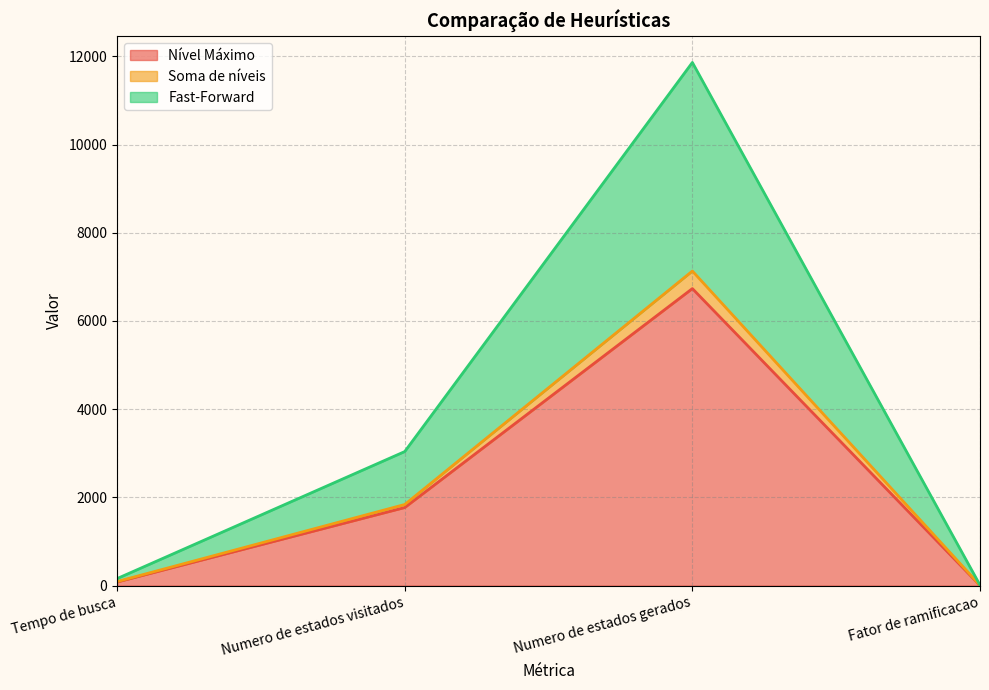

At which label does Fast-Forward first exceed 1839?

Numero de estados gerados